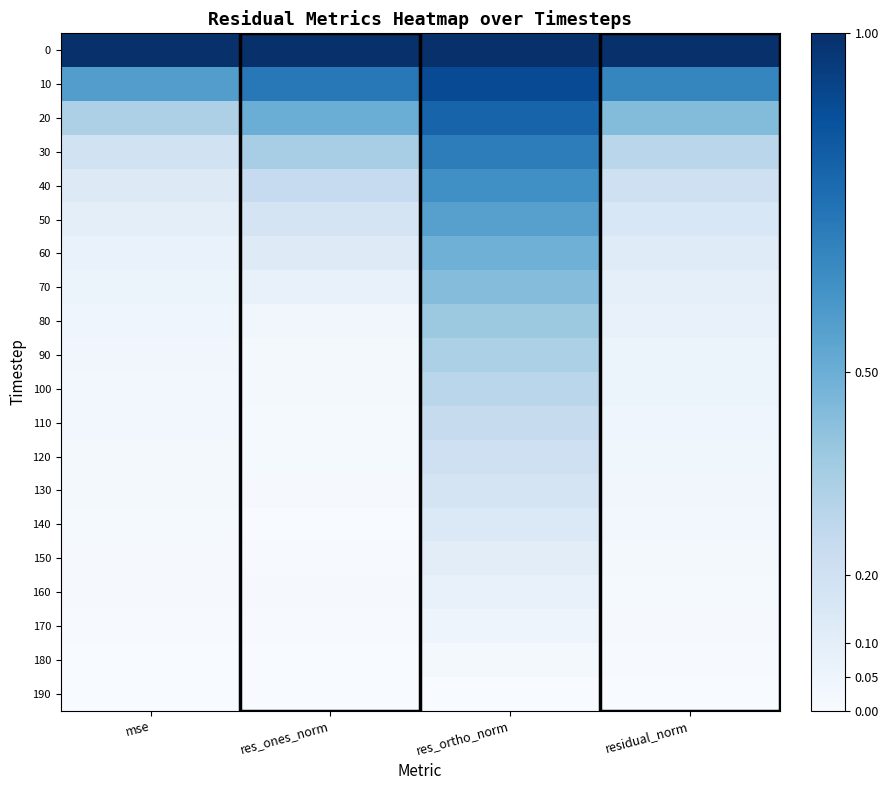

Reading left to right, extract all data points from this chart.

0: mse=1.0	res_ones_norm=1.0	res_ortho_norm=1.0	residual_norm=1.0
10: mse=0.6	res_ones_norm=0.7	res_ortho_norm=0.9	residual_norm=0.7
20: mse=0.3	res_ones_norm=0.5	res_ortho_norm=0.8	residual_norm=0.4
30: mse=0.2	res_ones_norm=0.3	res_ortho_norm=0.7	residual_norm=0.3
40: mse=0.1	res_ones_norm=0.2	res_ortho_norm=0.6	residual_norm=0.2
50: mse=0.1	res_ones_norm=0.2	res_ortho_norm=0.6	residual_norm=0.2
60: mse=0.1	res_ones_norm=0.1	res_ortho_norm=0.5	residual_norm=0.1
70: mse=0.1	res_ones_norm=0.1	res_ortho_norm=0.4	residual_norm=0.1
80: mse=0.0	res_ones_norm=0.0	res_ortho_norm=0.4	residual_norm=0.1
90: mse=0.0	res_ones_norm=0.0	res_ortho_norm=0.3	residual_norm=0.1
100: mse=0.0	res_ones_norm=0.0	res_ortho_norm=0.3	residual_norm=0.1
110: mse=0.0	res_ones_norm=0.0	res_ortho_norm=0.2	residual_norm=0.0
120: mse=0.0	res_ones_norm=0.0	res_ortho_norm=0.2	residual_norm=0.0
130: mse=0.0	res_ones_norm=0.0	res_ortho_norm=0.2	residual_norm=0.0
140: mse=0.0	res_ones_norm=0.0	res_ortho_norm=0.1	residual_norm=0.0
150: mse=0.0	res_ones_norm=0.0	res_ortho_norm=0.1	residual_norm=0.0
160: mse=0.0	res_ones_norm=0.0	res_ortho_norm=0.1	residual_norm=0.0
170: mse=0.0	res_ones_norm=0.0	res_ortho_norm=0.0	residual_norm=0.0
180: mse=0.0	res_ones_norm=0.0	res_ortho_norm=0.0	residual_norm=0.0
190: mse=0.0	res_ones_norm=0.0	res_ortho_norm=0.0	residual_norm=0.0